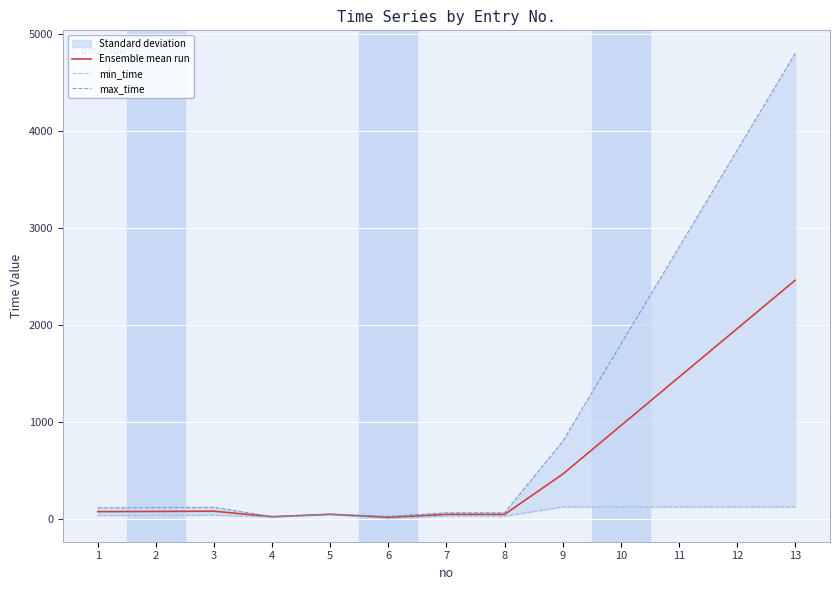

What value does the min_time series have at 2?

38.0